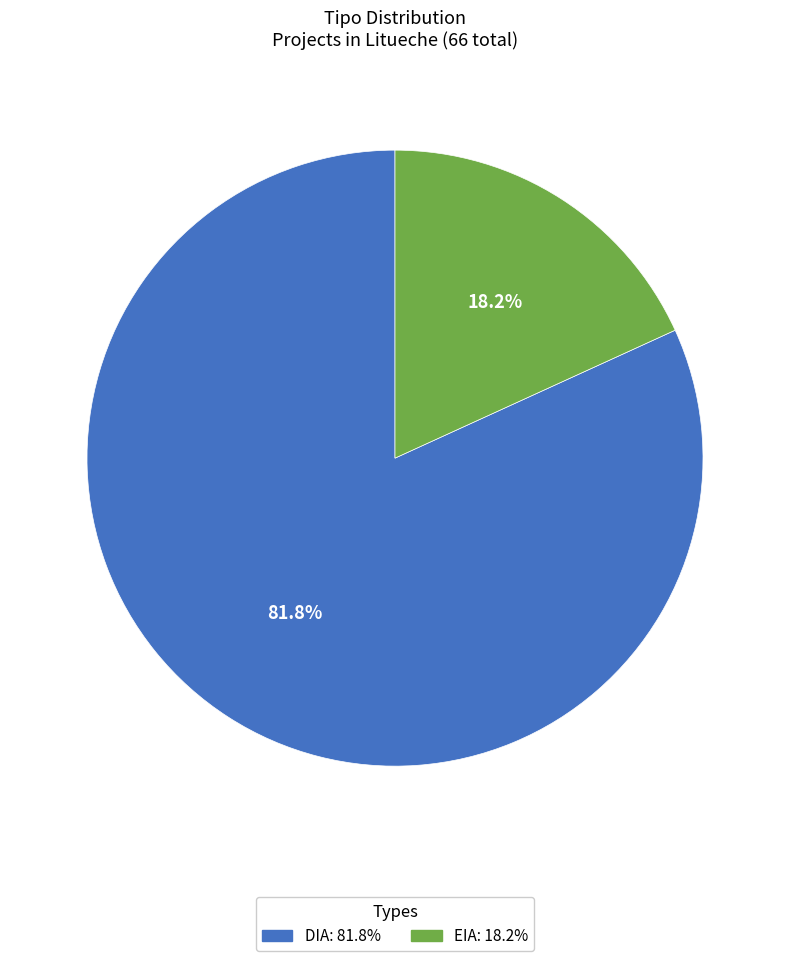

To the nearest percent, what is the combined percentage of DIA and EIA?

100%